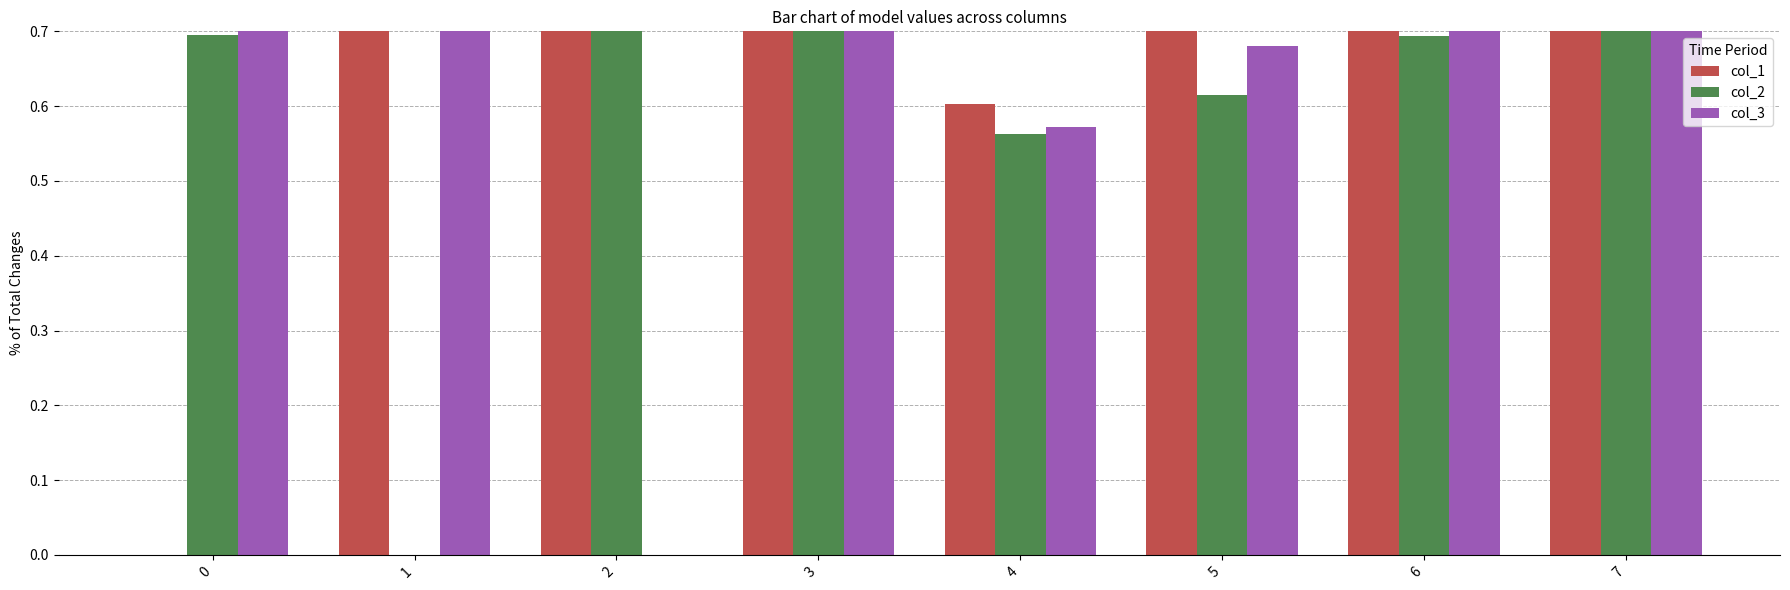

Reading left to right, list all the values displayed in this chart.

col_1: 0.0	0.7	0.8	0.8	0.6	0.7	0.8	0.8
col_2: 0.7	0.0	0.8	0.7	0.6	0.6	0.7	0.8
col_3: 0.7	0.8	0.0	0.8	0.6	0.7	0.7	0.8